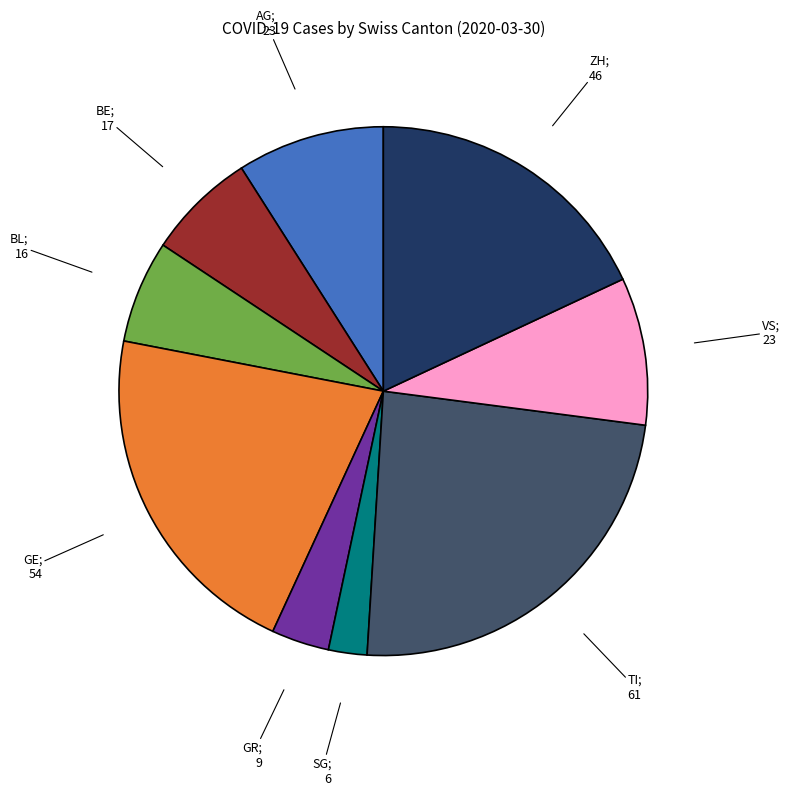

Is there a majority slice in this chart?

No